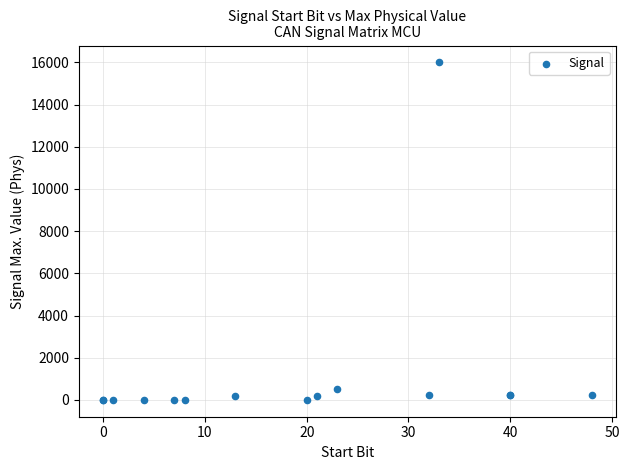

What Y value in the scatter plot is closest to 8000?

500